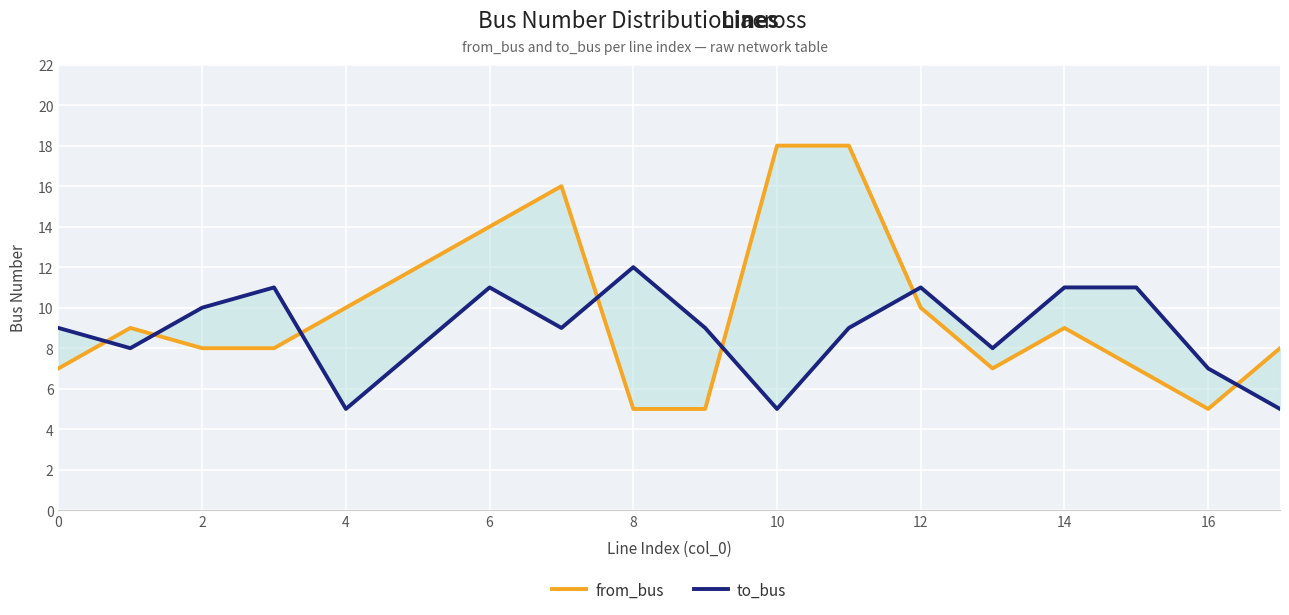

Is it true that to_bus equals 9 at 0?

True